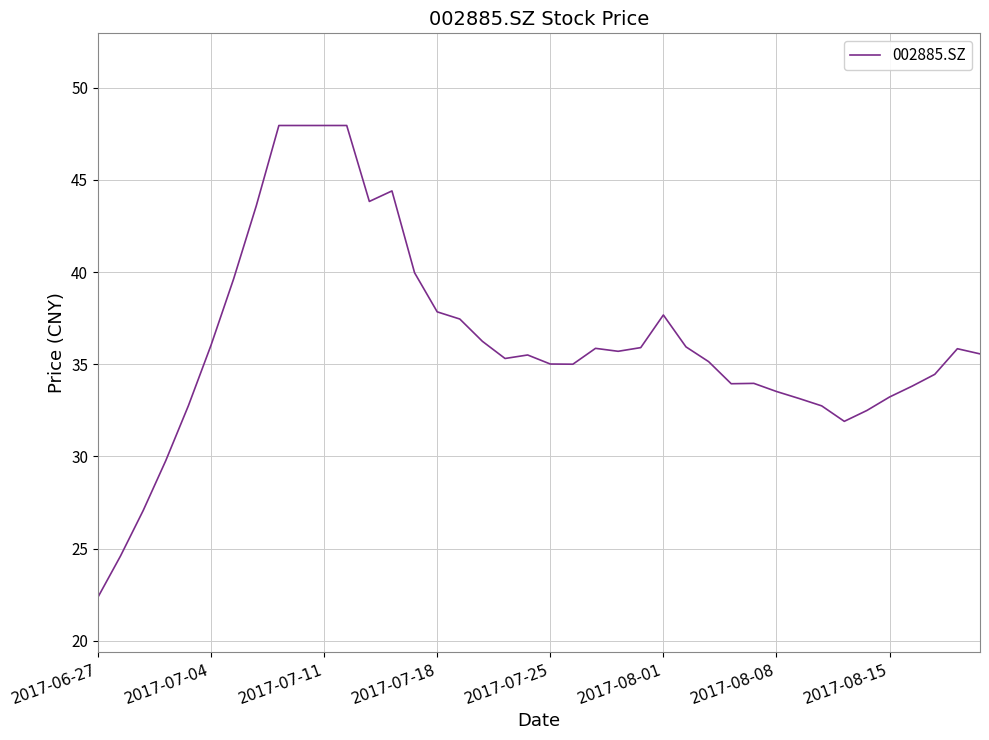

What is the smallest value displayed?

22.4